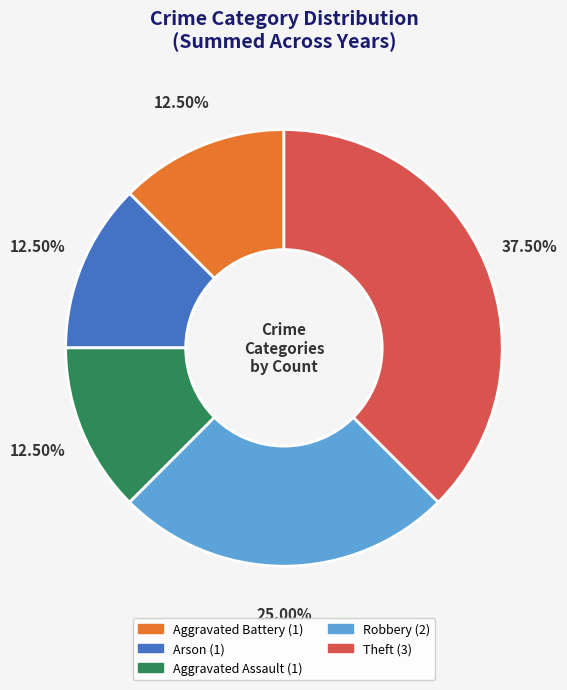

How many slices are in this pie chart?

5